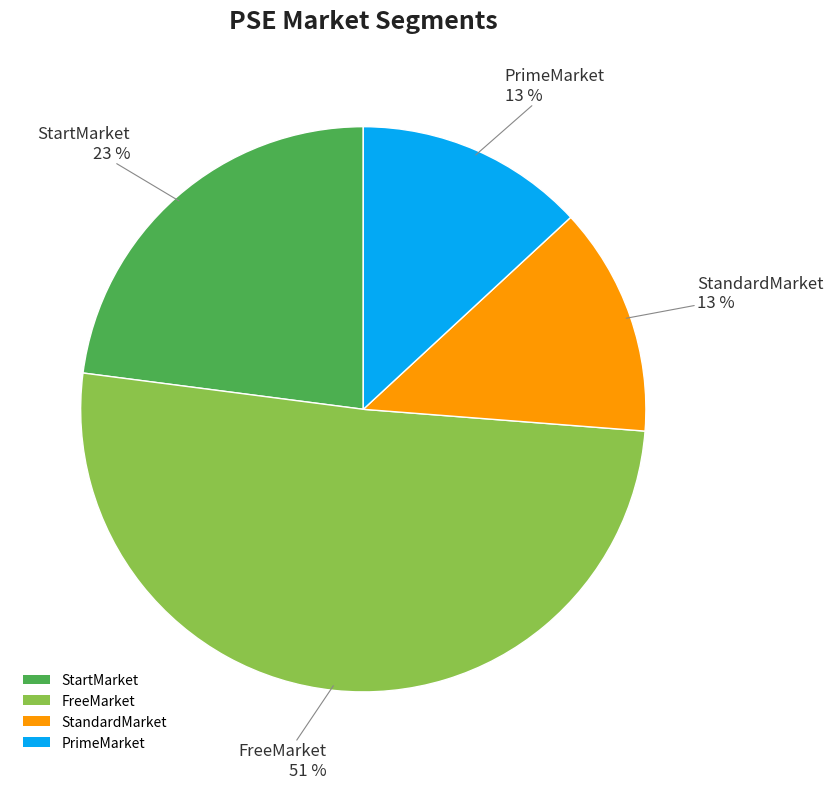

Between PrimeMarket and FreeMarket, which is larger?

FreeMarket